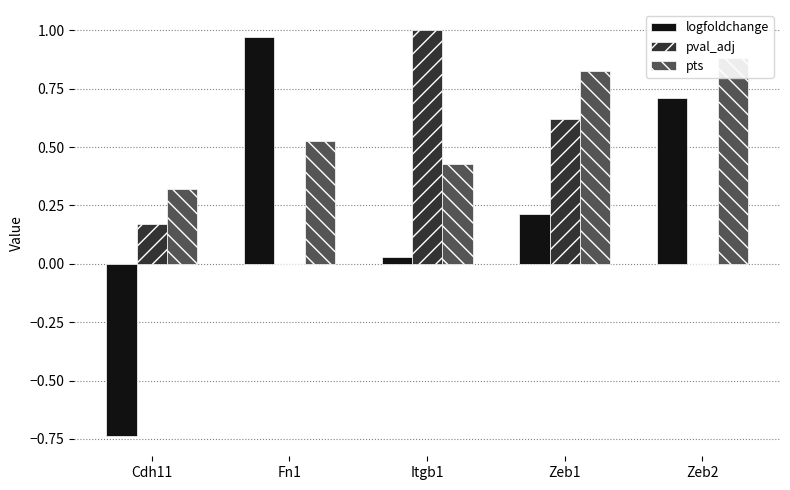

True or false: pts has a value of 0.5 at Fn1.

True